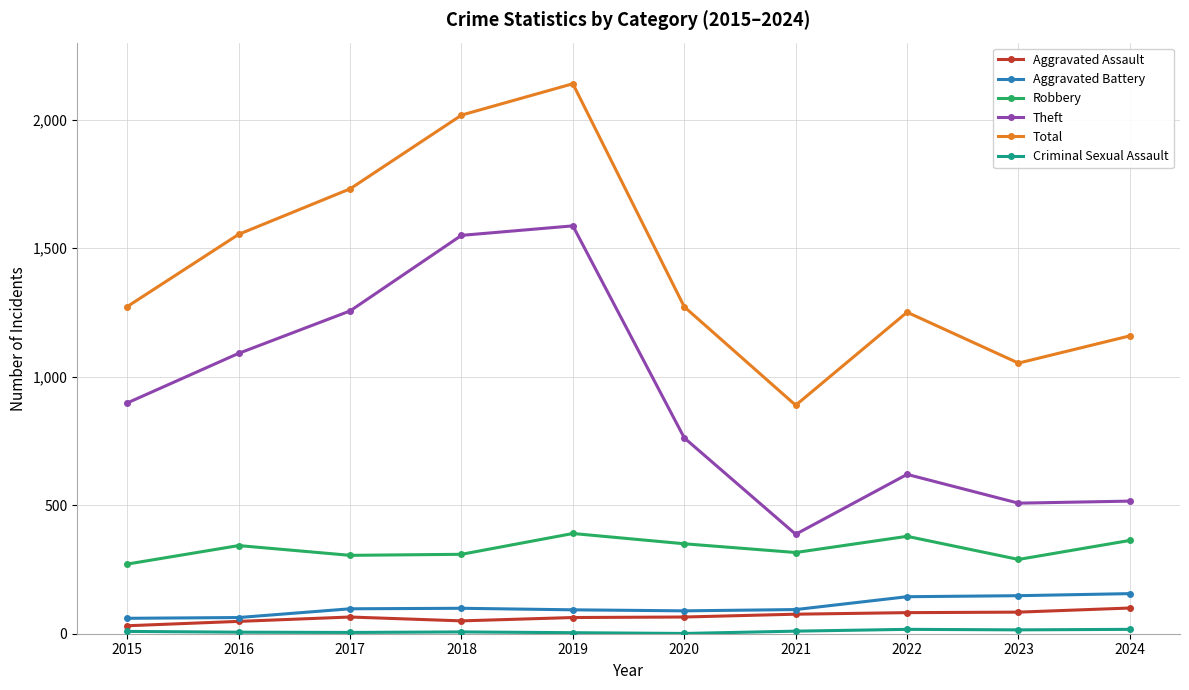

How many distinct data groups are displayed?

6